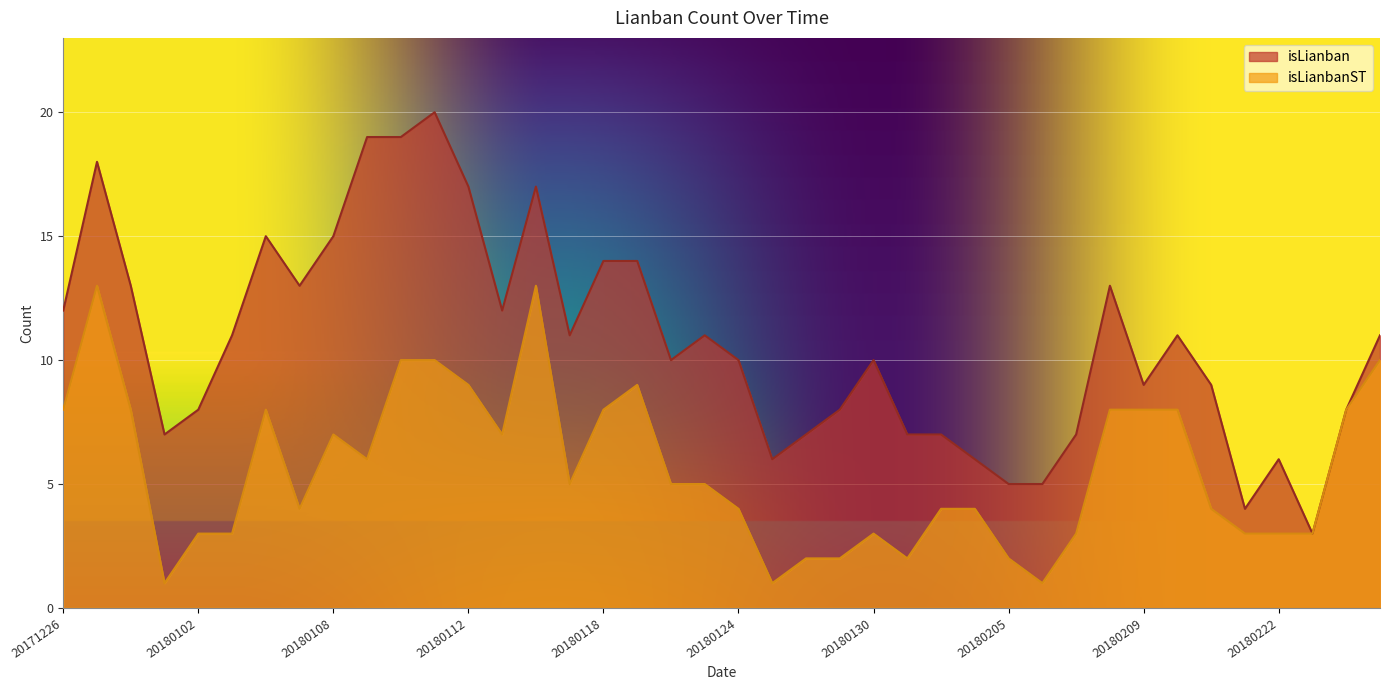

Reading right to left, what are all the values shown in this chart?

isLianban: 11	8	3	6	4	9	11	9	13	7	5	5	6	7	7	10	8	7	6	10	11	10	14	14	11	17	12	17	20	19	19	15	13	15	11	8	7	13	18	12
isLianbanST: 10	8	3	3	3	4	8	8	8	3	1	2	4	4	2	3	2	2	1	4	5	5	9	8	5	13	7	9	10	10	6	7	4	8	3	3	1	8	13	8